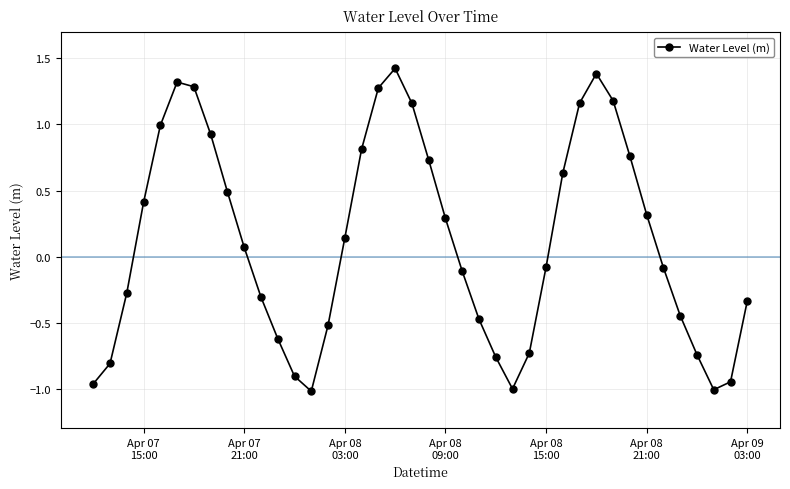

What is the sum of all values?

4.6